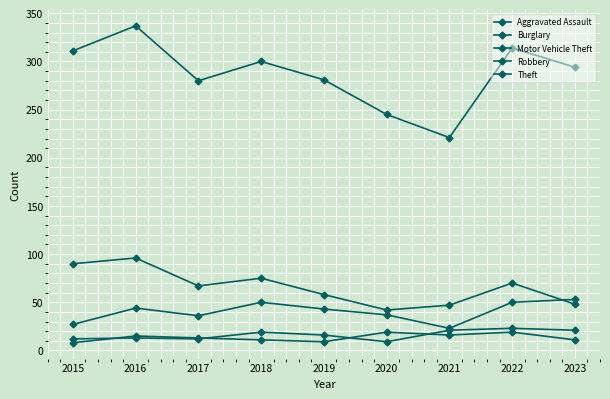

How many distinct data groups are displayed?

5